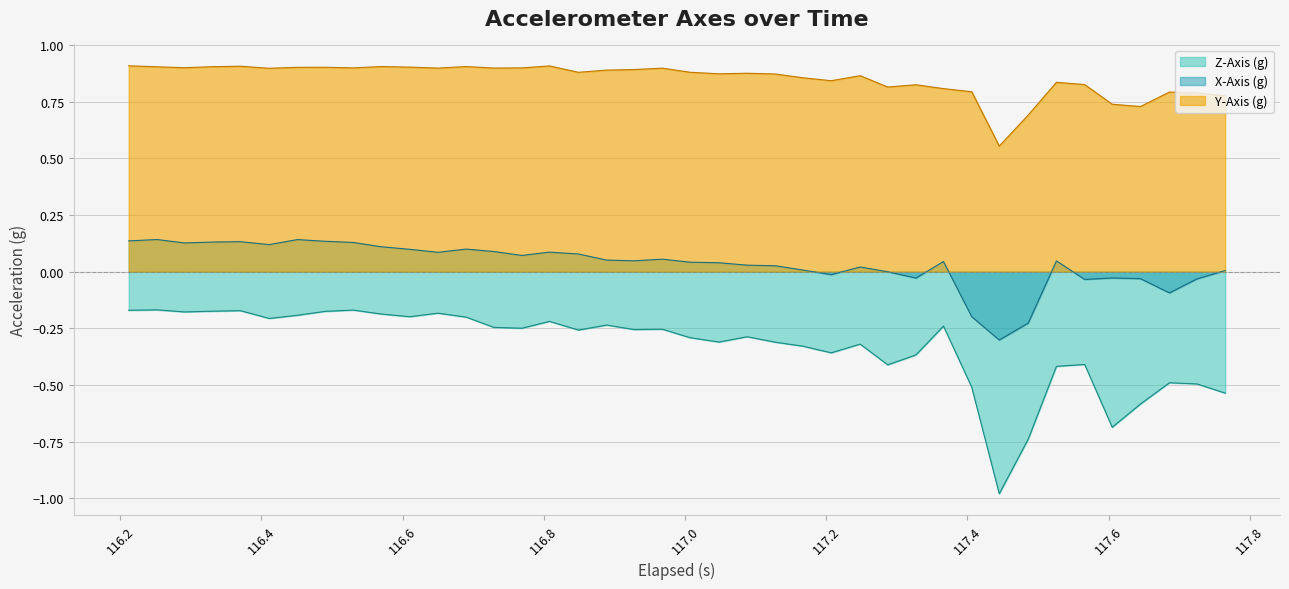

Does the chart have visible grid lines?

Yes